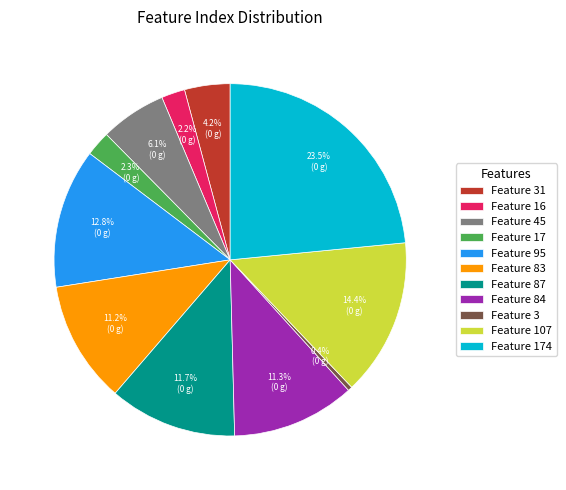

Is the sum of Feature 17 and Feature 84 greater than half?

No